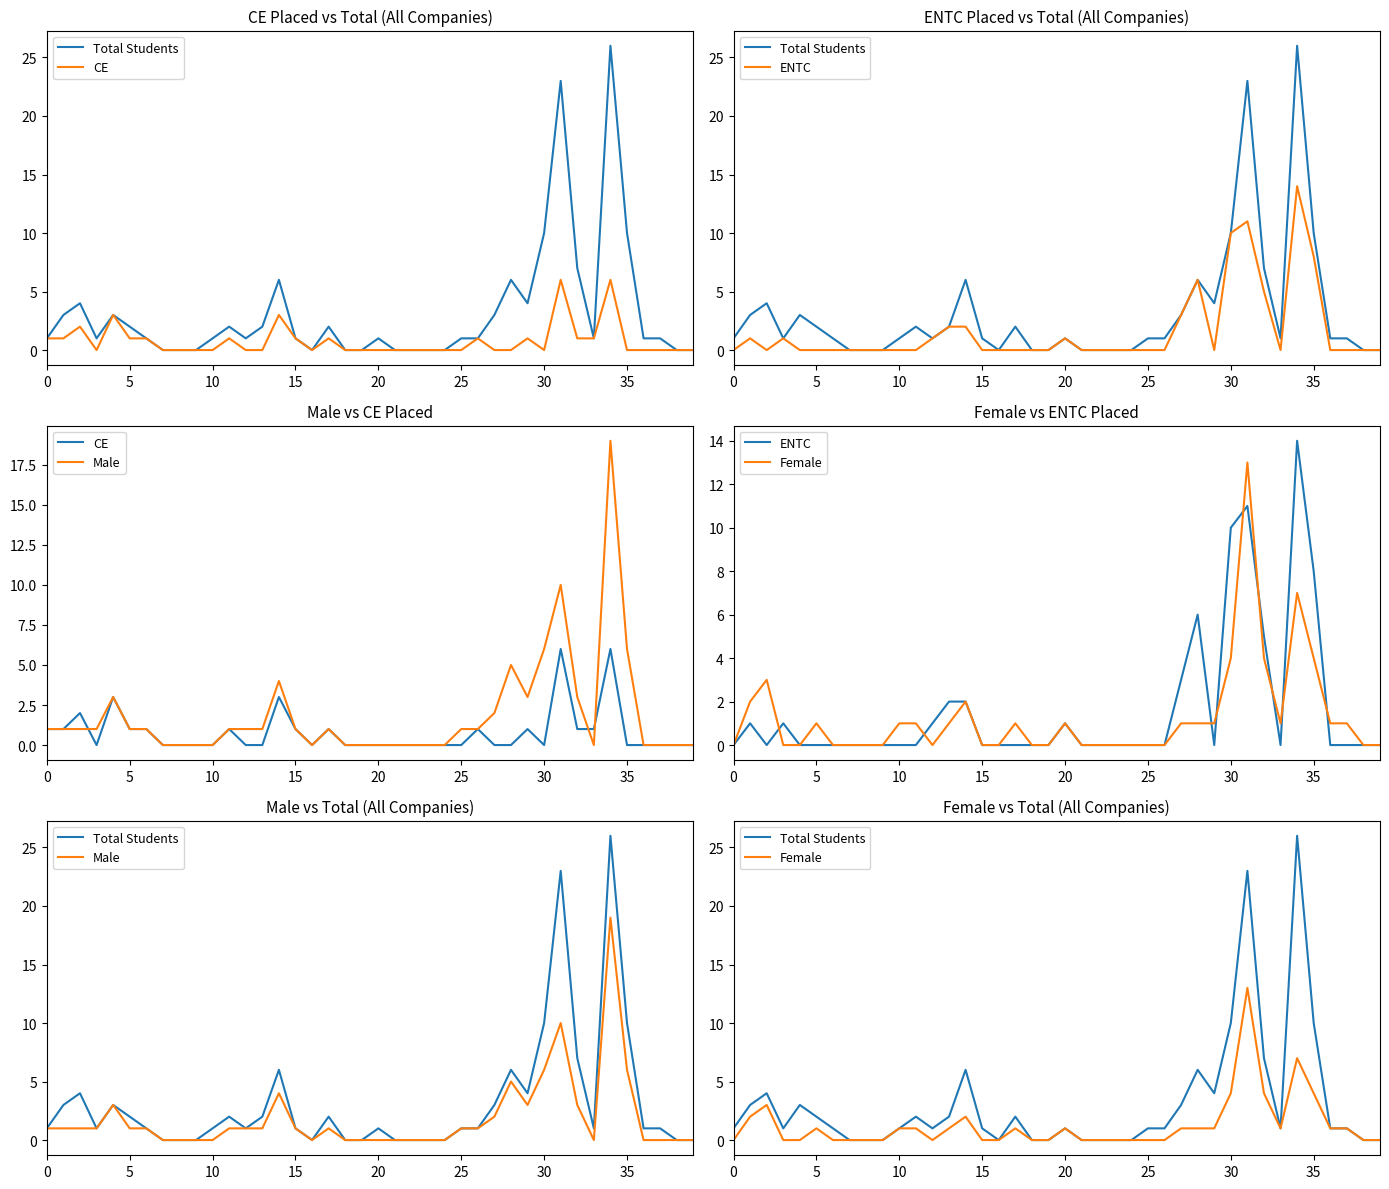

What are all the series names shown in the legend?

Total Students, CE, ENTC, Male, Female